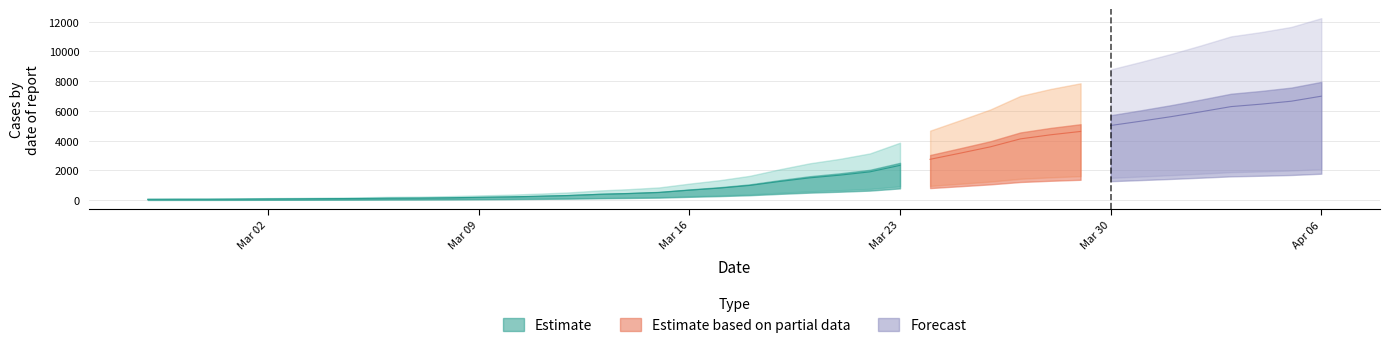

Reading left to right, list all the values displayed in this chart.

2020-02-27=64	2020-02-28=68	2020-02-29=69	2020-03-01=76	2020-03-02=87	2020-03-03=95	2020-03-04=108	2020-03-05=119	2020-03-06=138	2020-03-07=146	2020-03-08=167	2020-03-09=197	2020-03-10=226	2020-03-11=269	2020-03-12=320	2020-03-13=398	2020-03-14=452	2020-03-15=523	2020-03-16=677	2020-03-17=816	2020-03-18=993	2020-03-19=1261	2020-03-20=1505	2020-03-21=1686	2020-03-22=1908	2020-03-23=2344	2020-03-24=2752	2020-03-25=3165	2020-03-26=3589	2020-03-27=4125	2020-03-28=4399	2020-03-29=4625	2020-03-30=5025	2020-03-31=5314	2020-04-01=5617	2020-04-02=5947	2020-04-03=6295	2020-04-04=6460	2020-04-05=6657	2020-04-06=6995